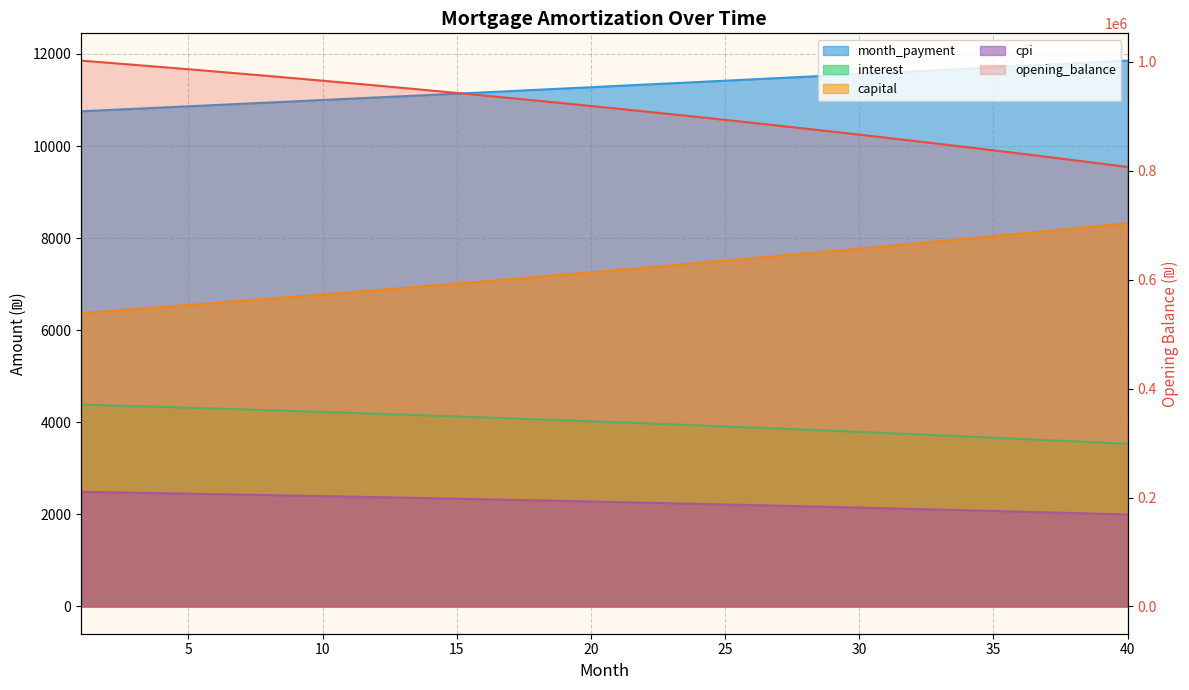

Which label corresponds to the smallest value in the chart?

40